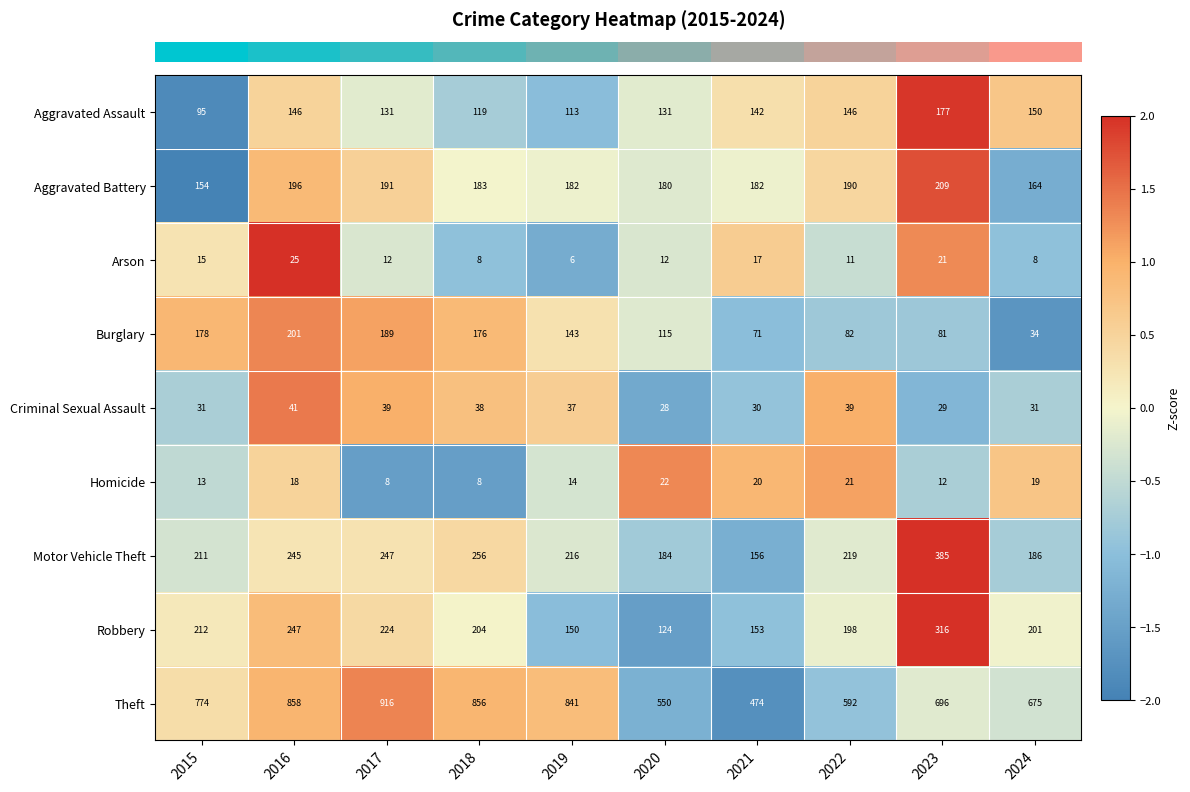

How many distinct data groups are displayed?

9